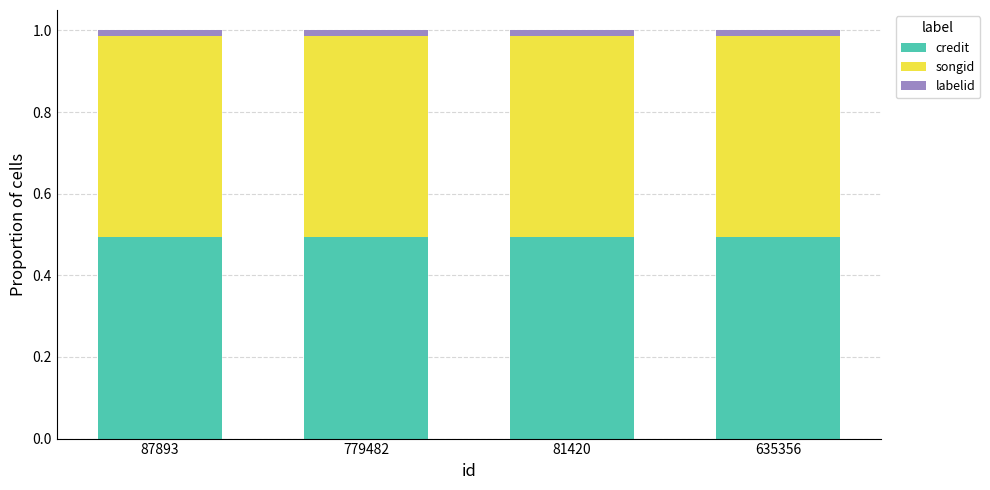

True or false: credit has a value of 0.5 at 779482.

True